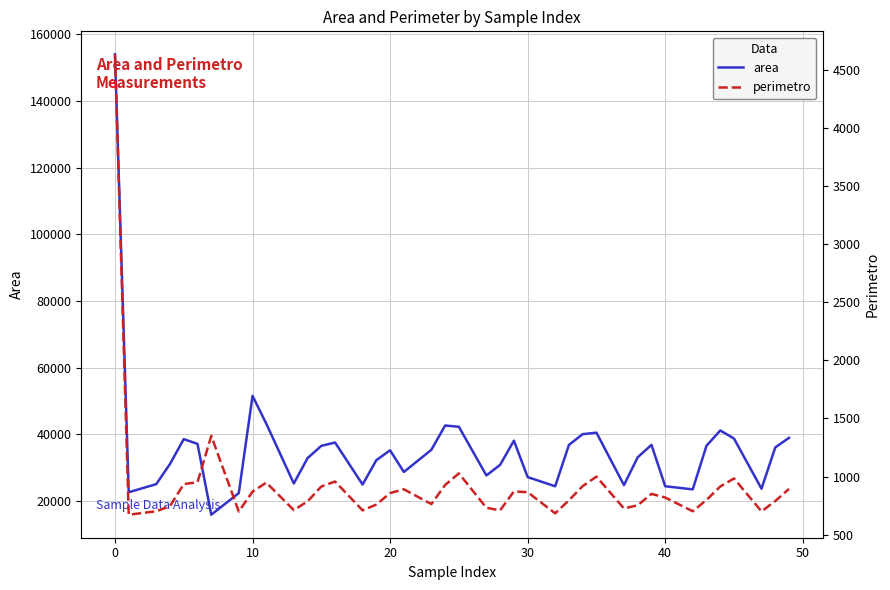

The value of area at 20 is 35196.0. True or false?

True